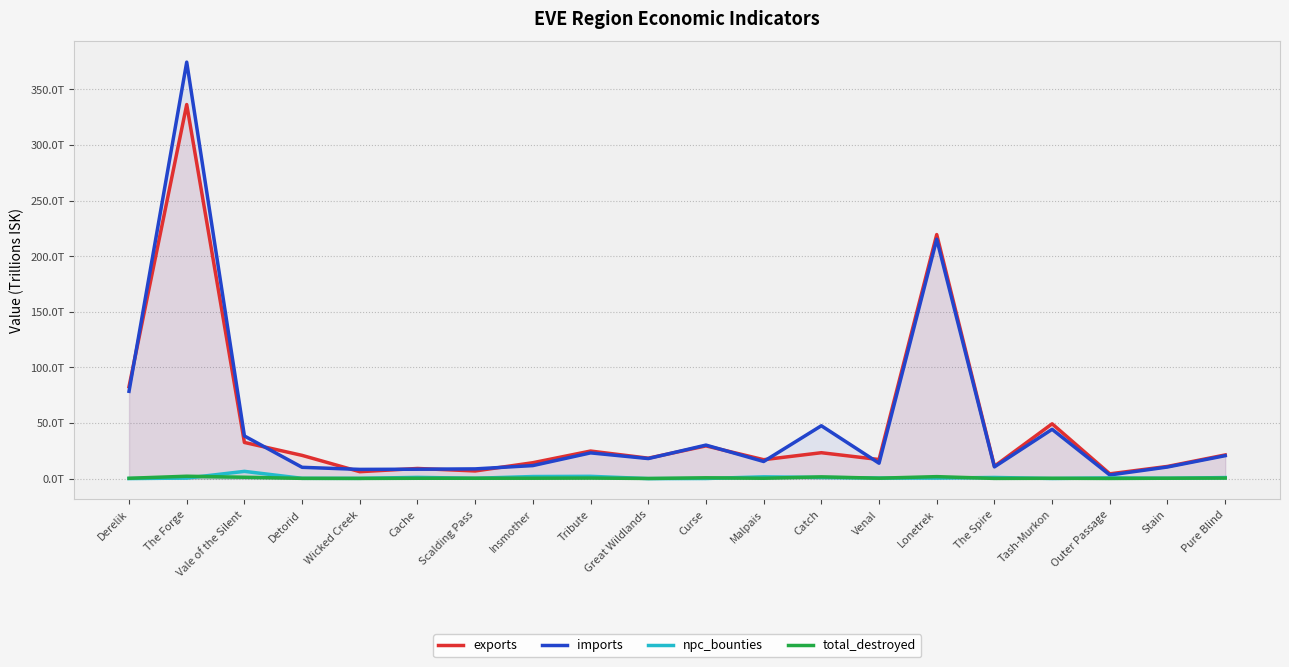

What is the sum of all exports values?

955.8